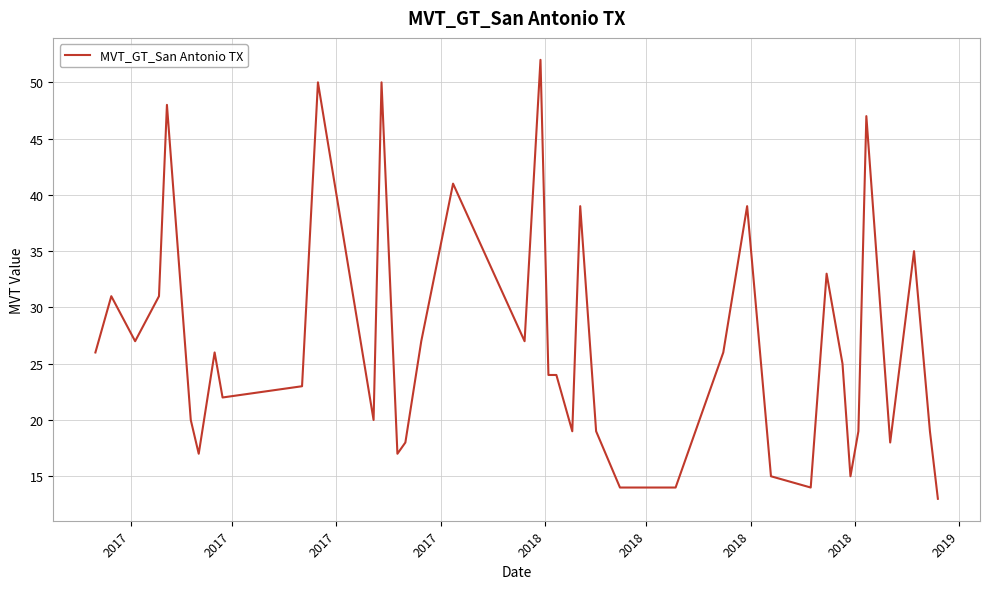

What is the difference between the maximum and minimum values?

39